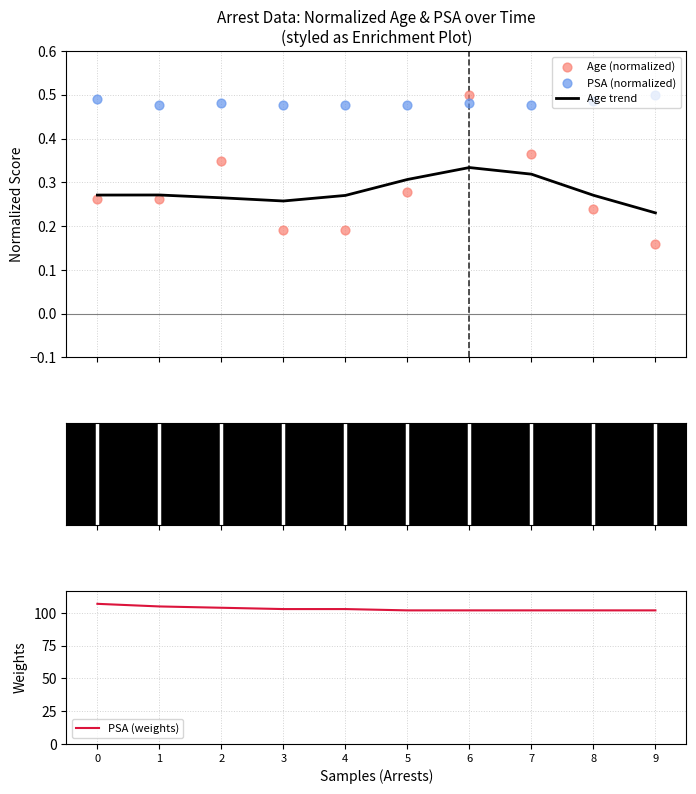

Is the value of PSA (normalized) at 2 greater than the value of PSA (weights) at 5?

No